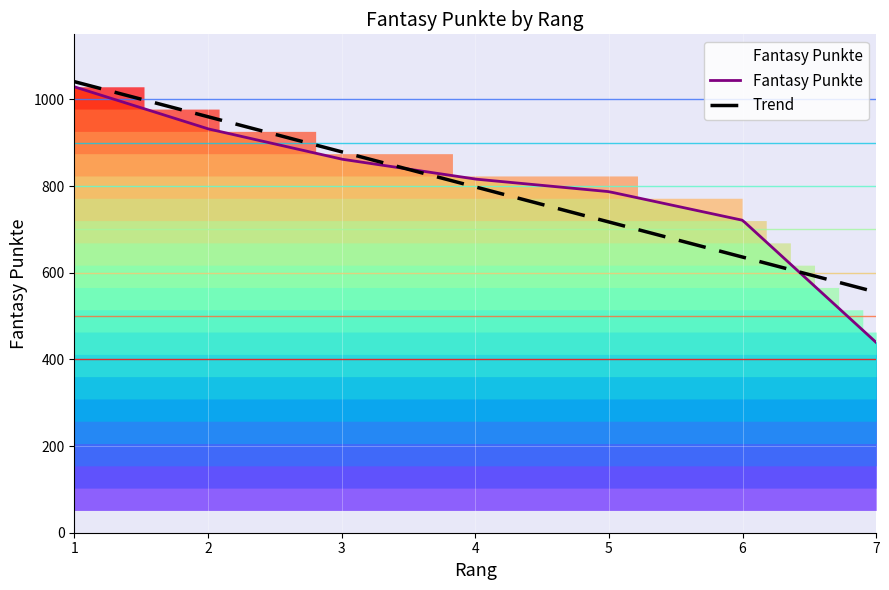

What is the change in value from 2 to 3?

-70